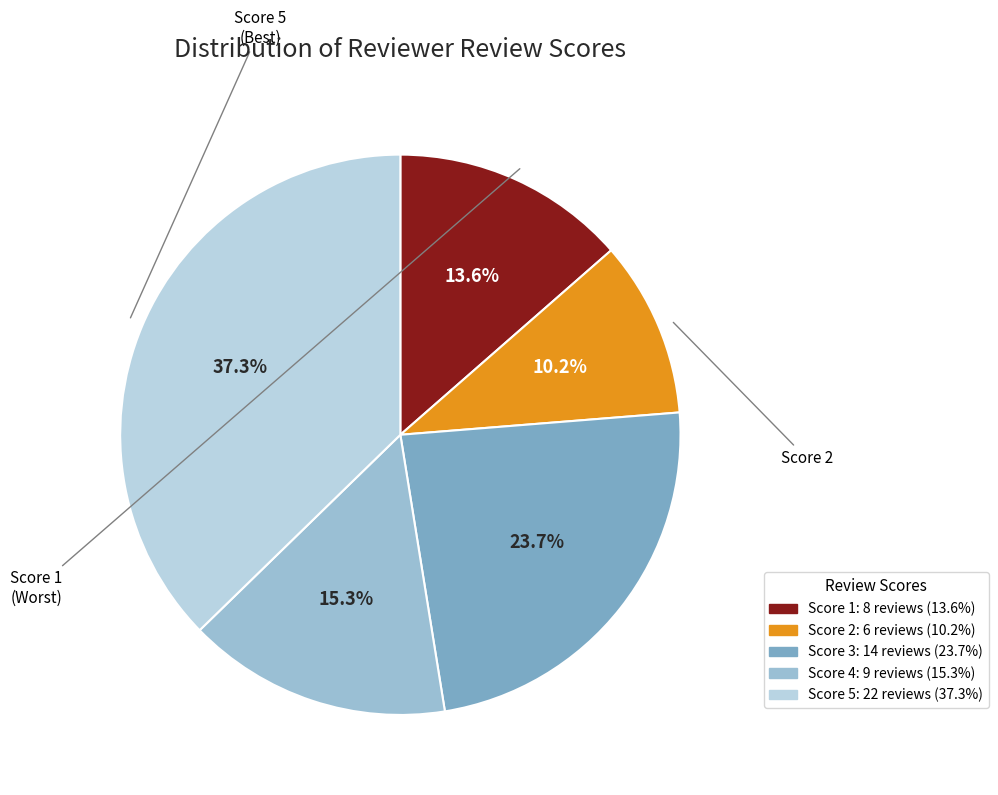

To the nearest percent, what percentage of the pie is Score 4?

15%